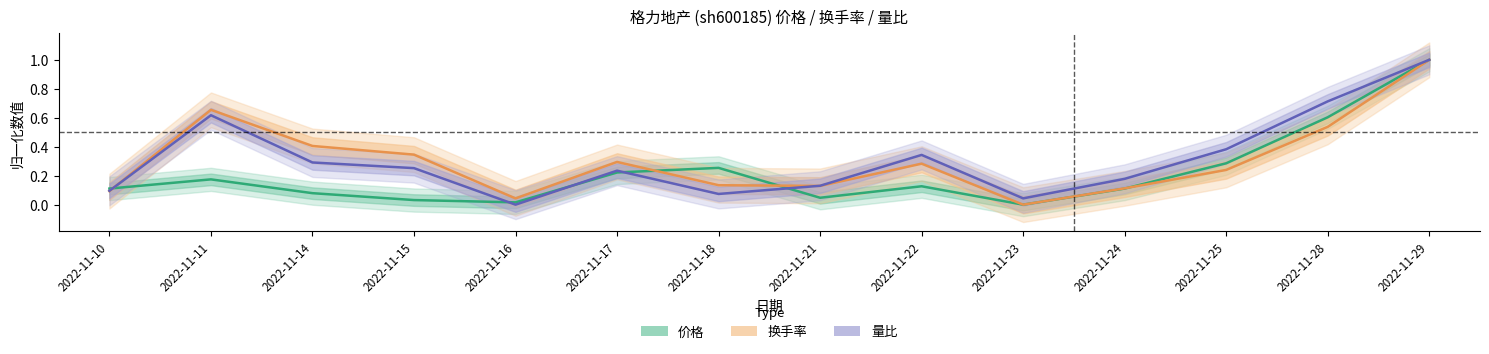

Which category has the lowest value in the 量比 series?

2022-11-16